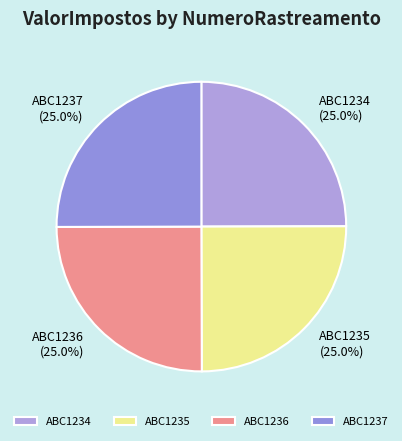

How many slices are in this pie chart?

4